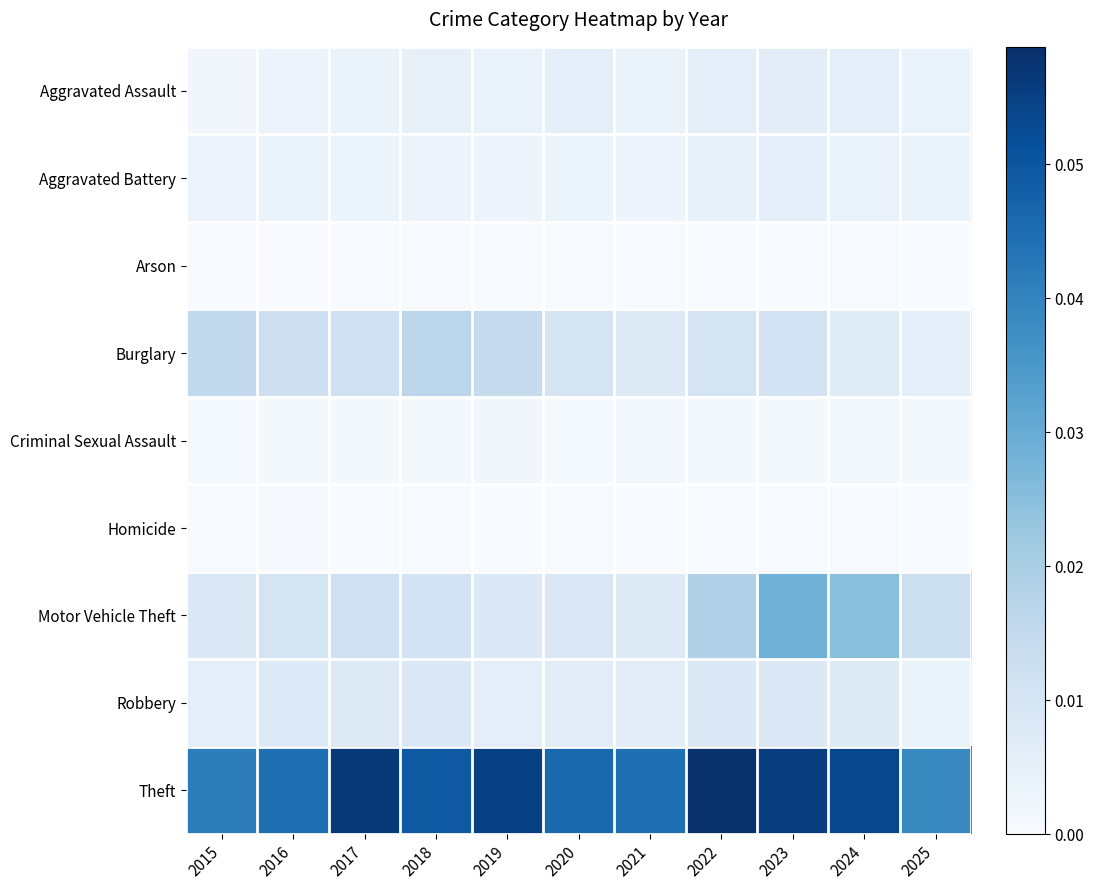

At how many categories does at least one series exceed 0?

11